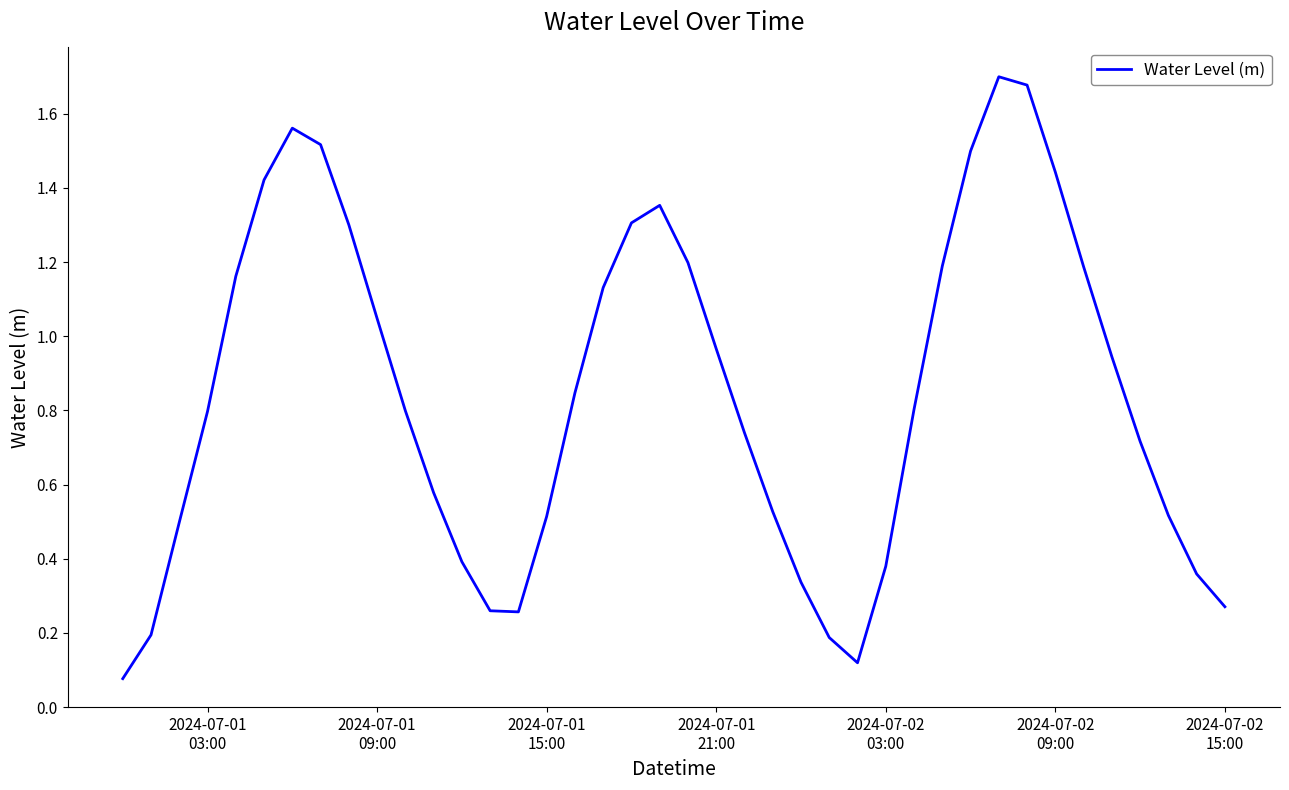

What is the difference between the maximum and second lowest values?

1.6